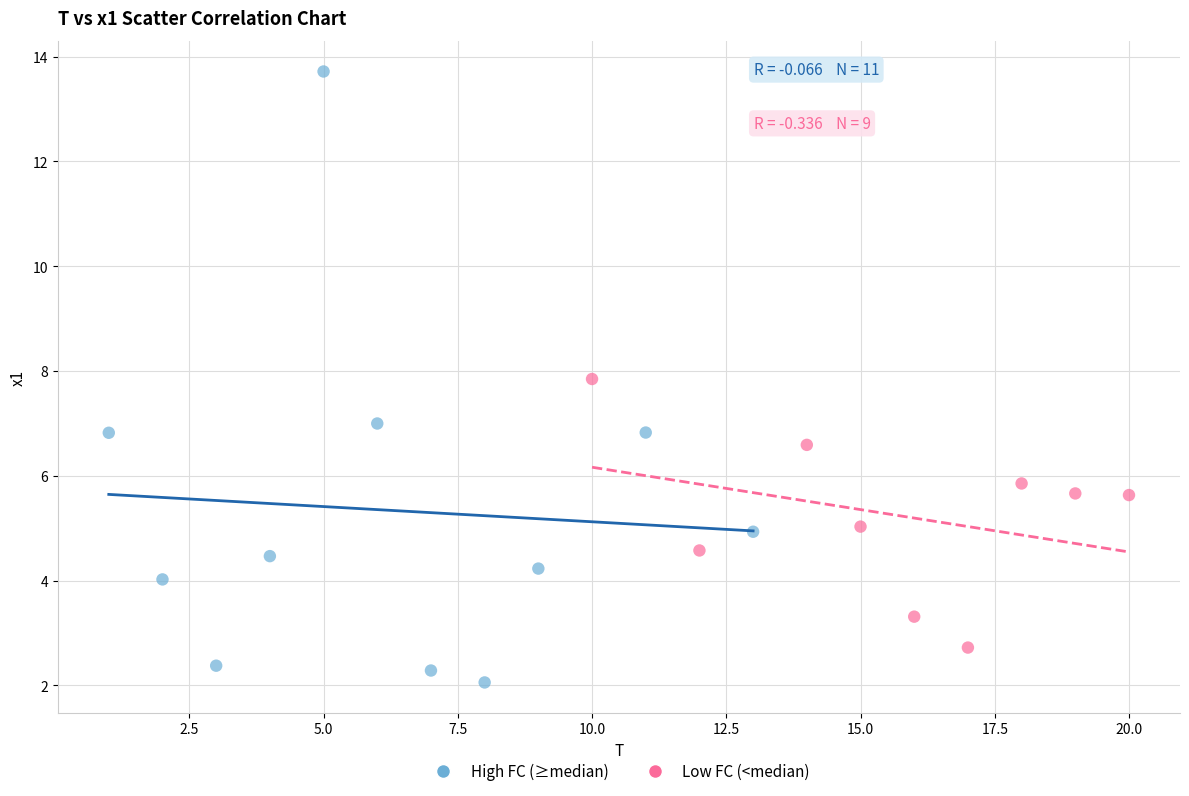

Which series has the widest spread of Y values?

High FC (≥median)